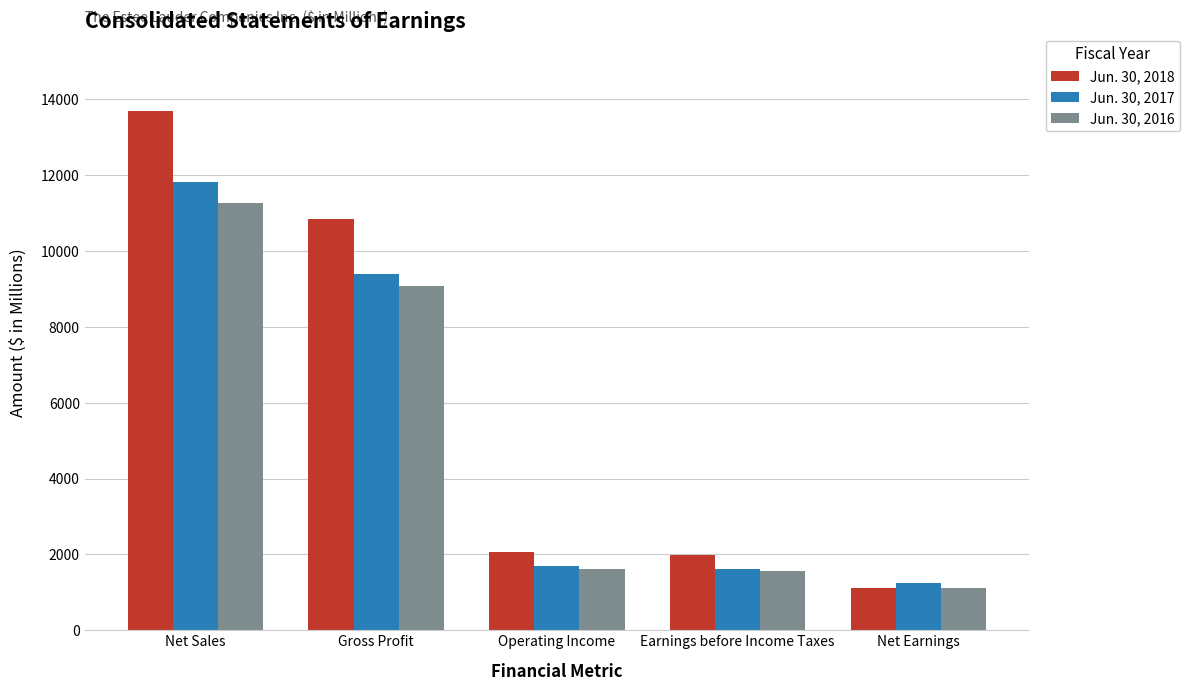

Rank the series at Net Sales from highest to lowest value.

Jun. 30, 2018, Jun. 30, 2017, Jun. 30, 2016